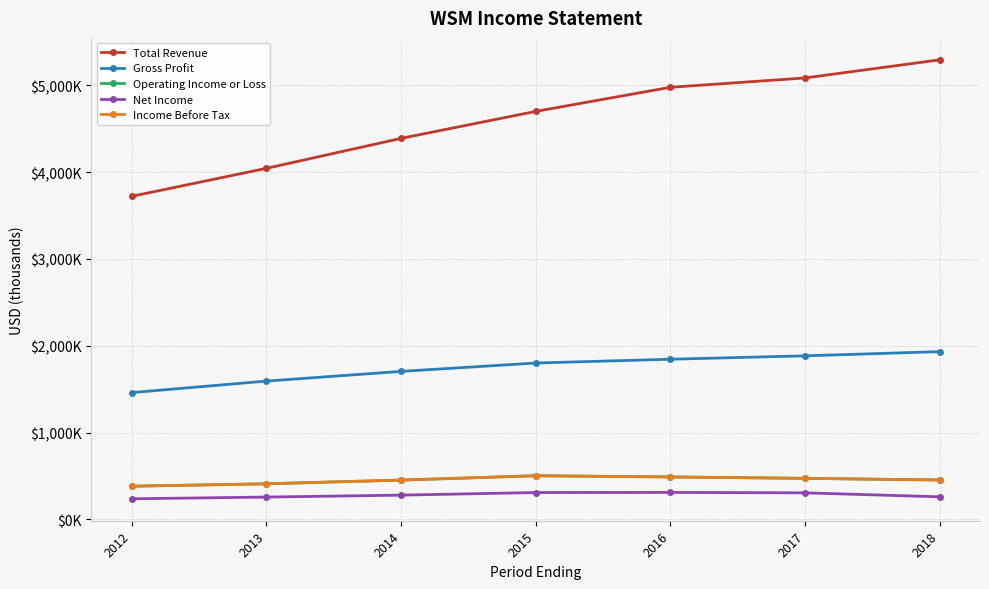

Is this an area chart (filled region under the line)?

No